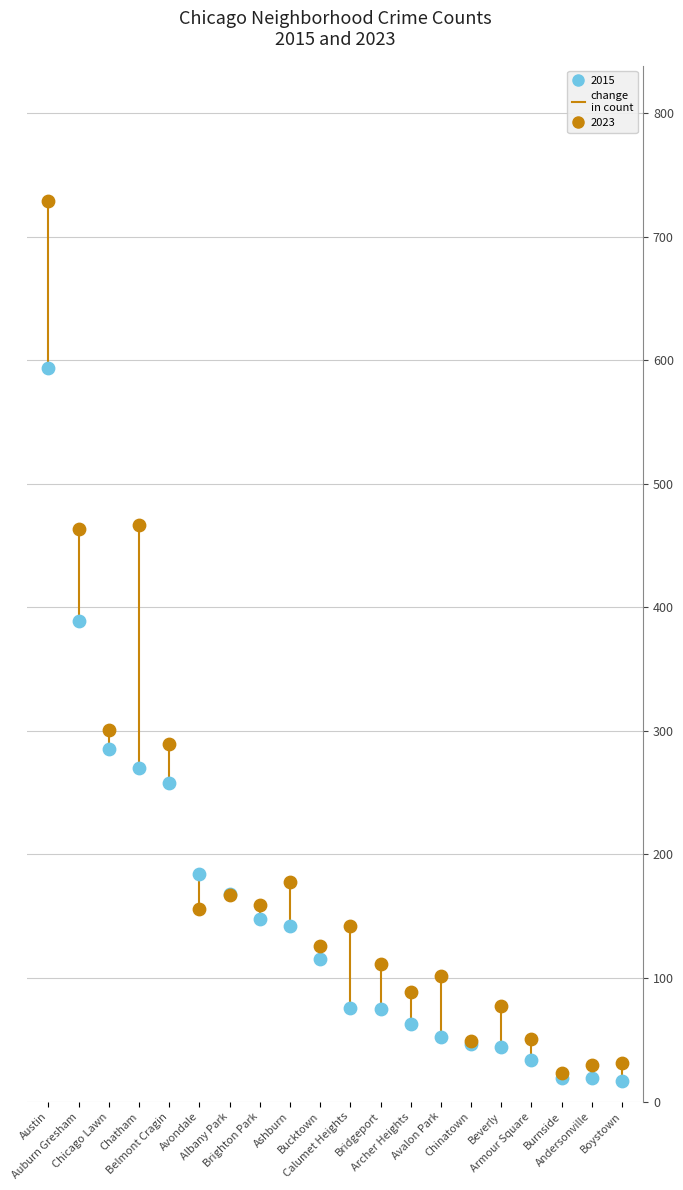

Which series has the widest spread of Y values?

2023